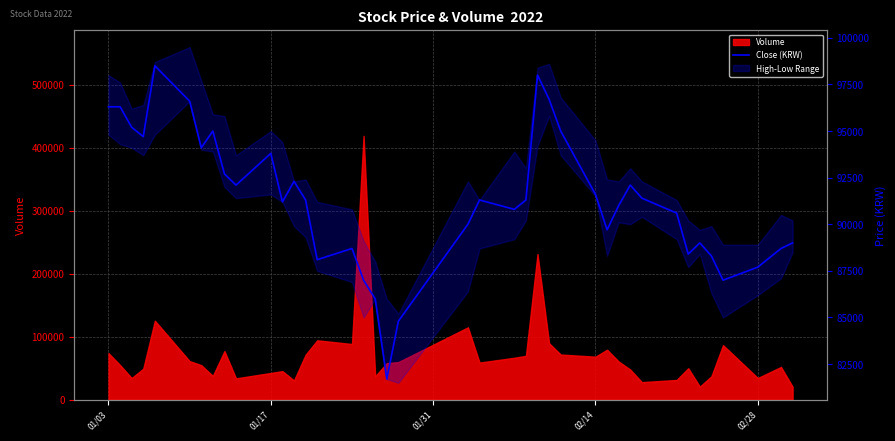

True or false: the data shows 146400 at 21.

False